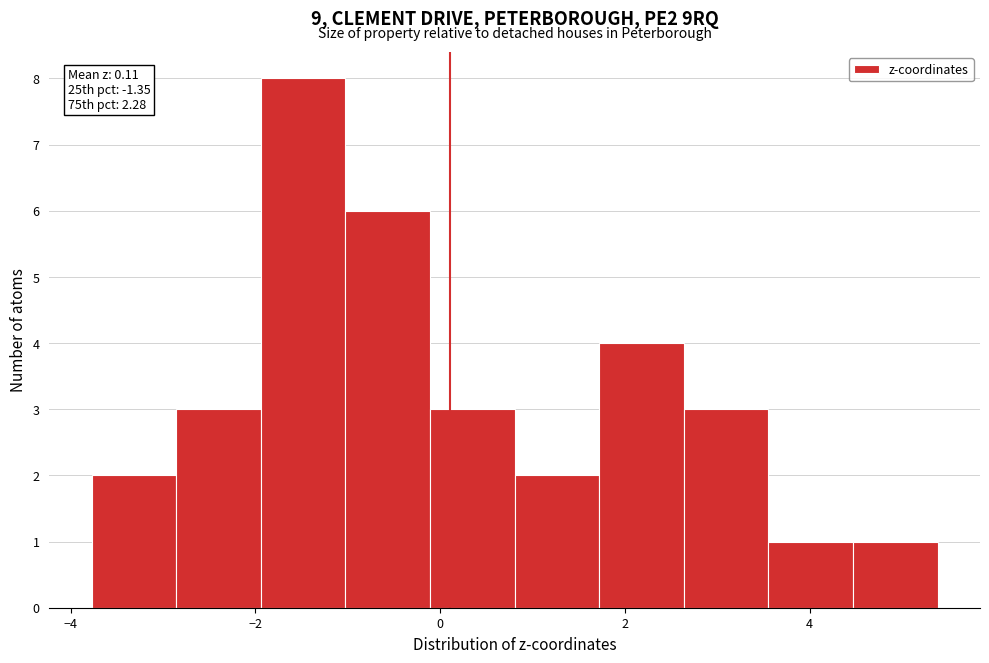

Which range on the x-axis has the tallest bar?

-2.0 to -1.0